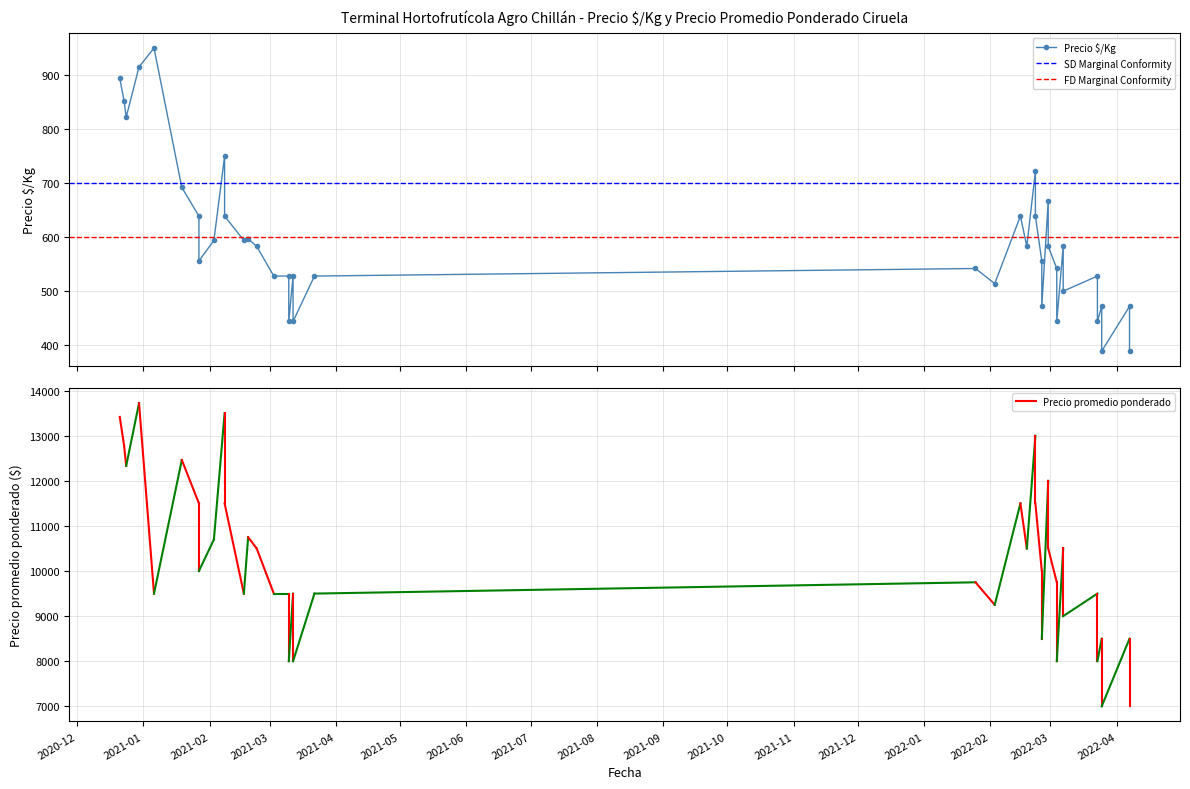

What is the difference between the highest and lowest values at 2022-02-25?

9444